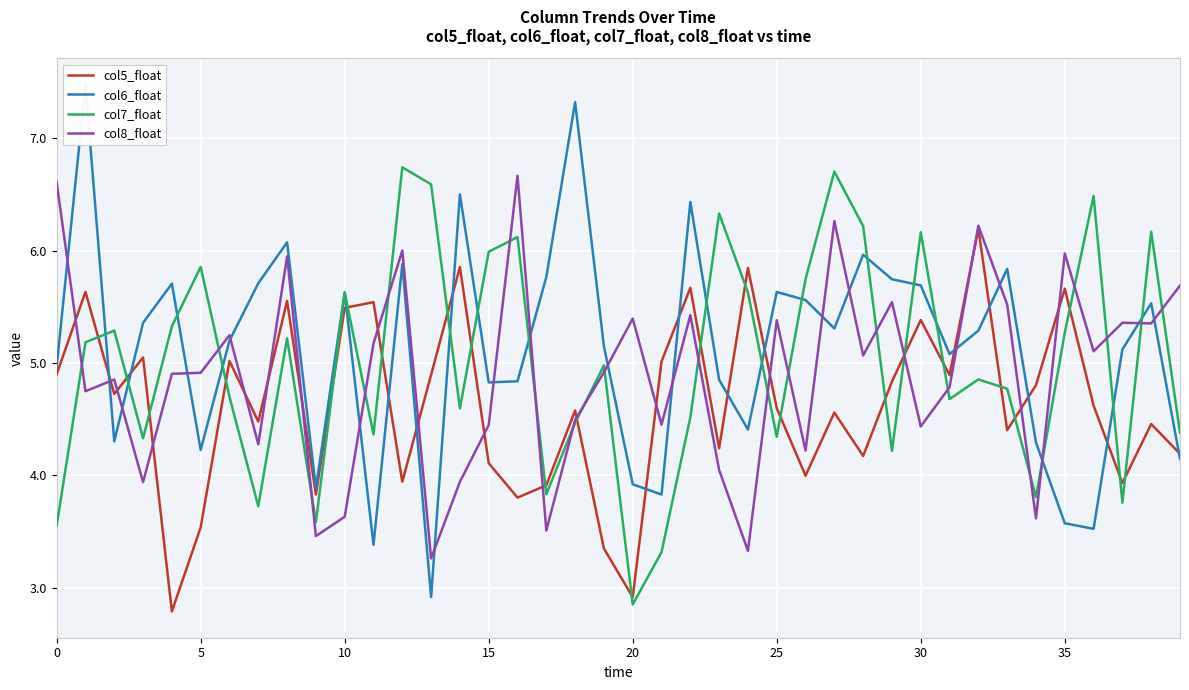

What are all the series names shown in the legend?

col5_float, col6_float, col7_float, col8_float